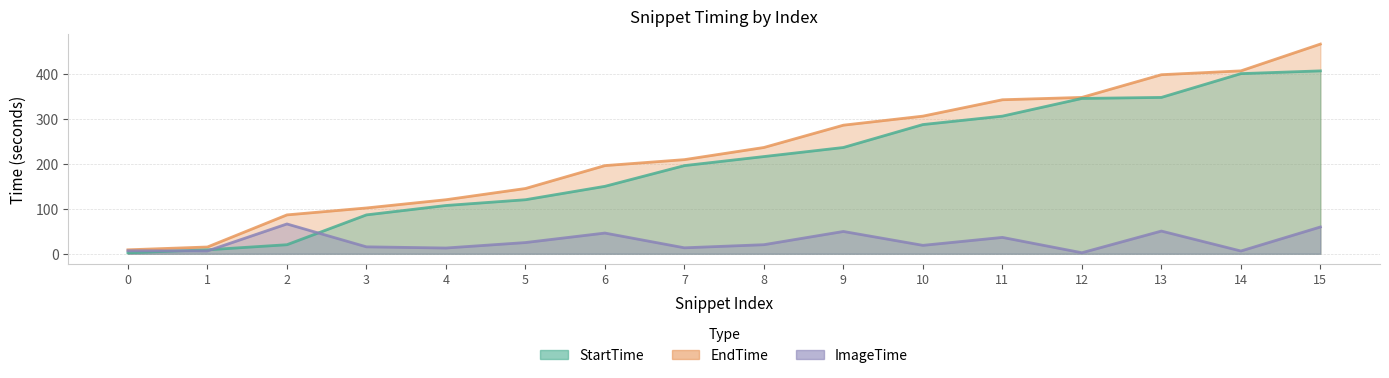

How many data points in EndTime are less than 236?

8